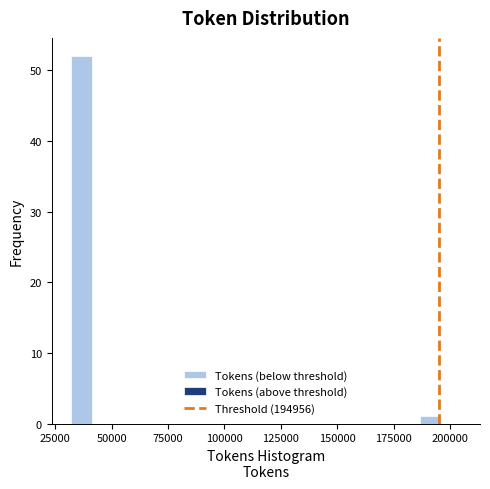

Around what value on the x-axis is the tallest bar? Give the approximate position of its centre, as read against the axis.

35000